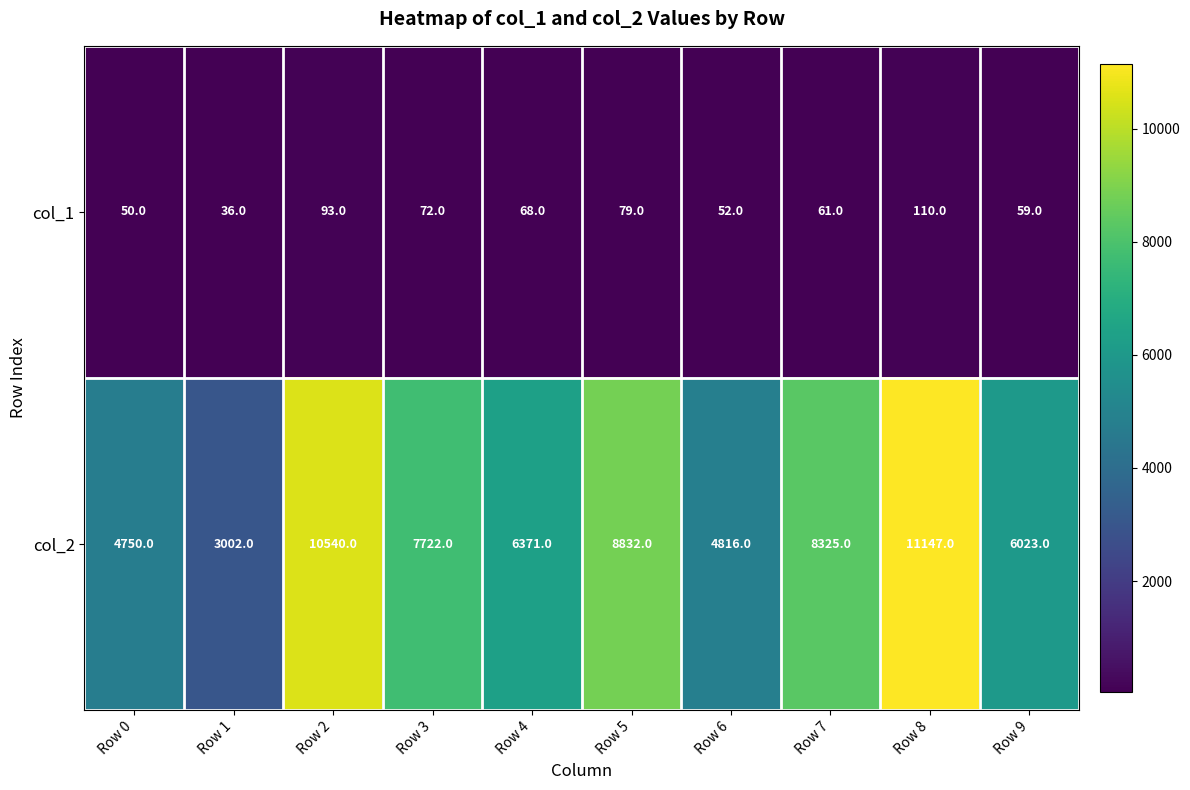

Between Row 0 and Row 2, which series saw the biggest shift?

col_2